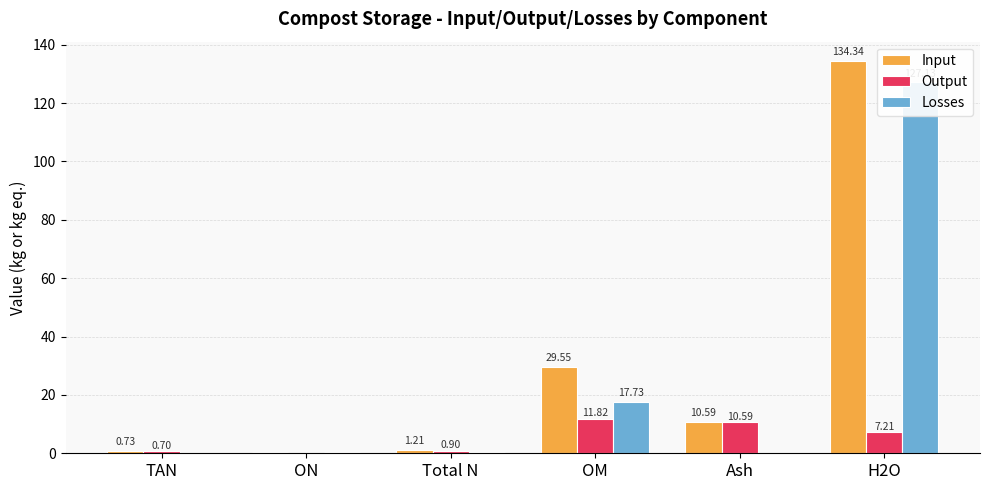

Is it true that Input equals 5.4 at Ash?

False